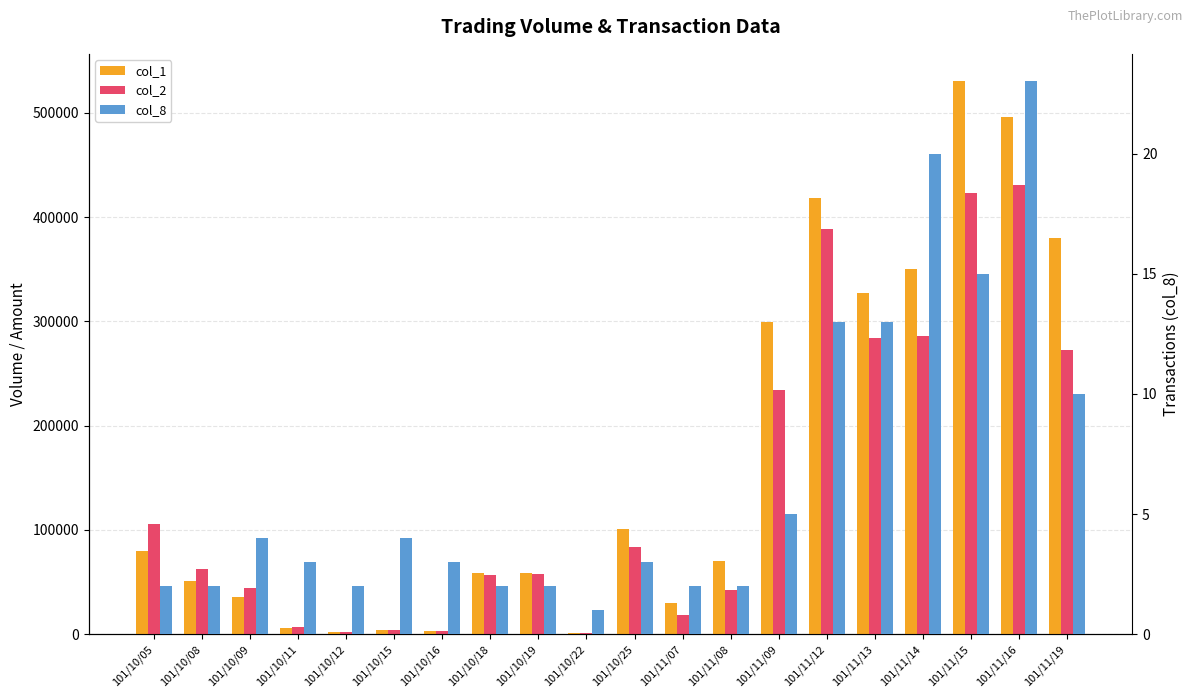

List the labels in order of col_2 value, smallest first.

101/10/22, 101/10/12, 101/10/16, 101/10/15, 101/10/11, 101/11/07, 101/11/08, 101/10/09, 101/10/18, 101/10/19, 101/10/08, 101/10/25, 101/10/05, 101/11/09, 101/11/19, 101/11/13, 101/11/14, 101/11/12, 101/11/15, 101/11/16